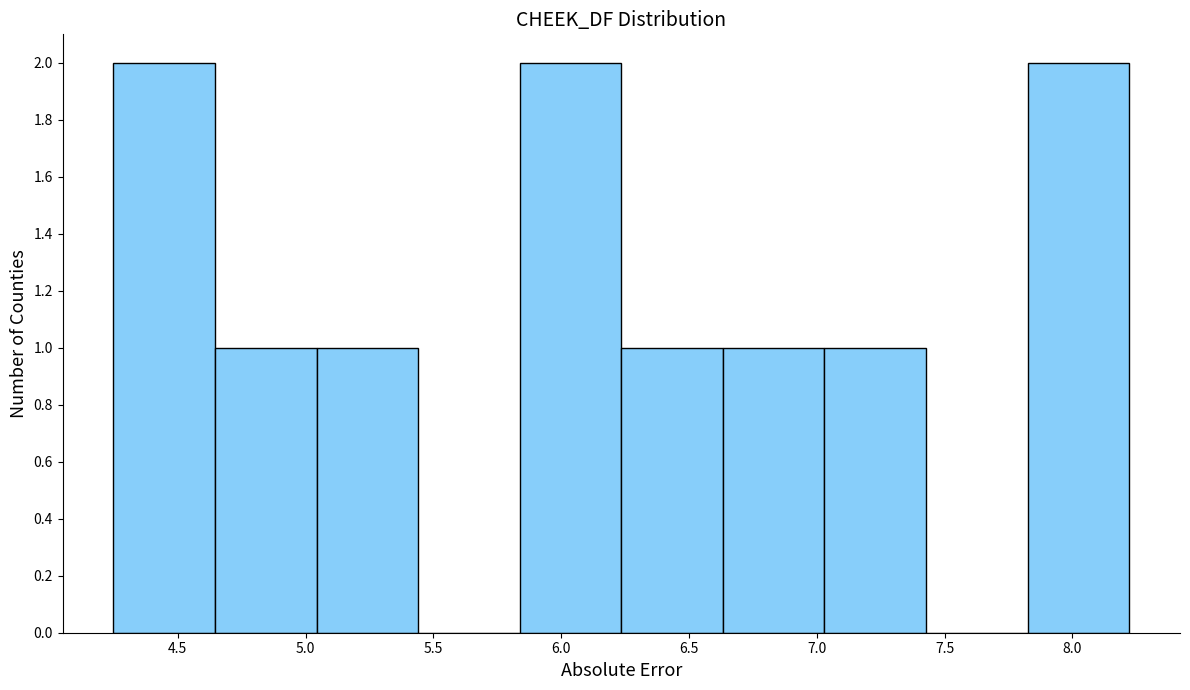

Reading left to right, transcribe this chart: for each bar, give the range it covers on the x-axis and its height. Neither the bar edges nor the heights are printed on the chart, so give them approximately, as read against the axes.

4.25 to 4.65: 2
4.65 to 5.05: 1
5.05 to 5.45: 1
5.45 to 5.85: 0
5.85 to 6.25: 2
6.25 to 6.65: 1
6.65 to 7.05: 1
7.05 to 7.45: 1
7.45 to 7.80: 0
7.80 to 8.20: 2